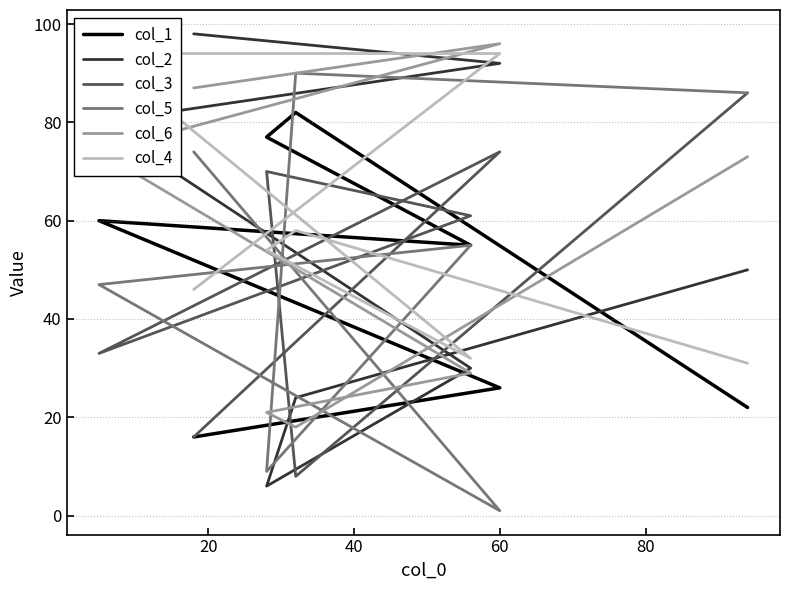

In col_1, how many points are higher than both neighbors (excluding endpoints)?

2